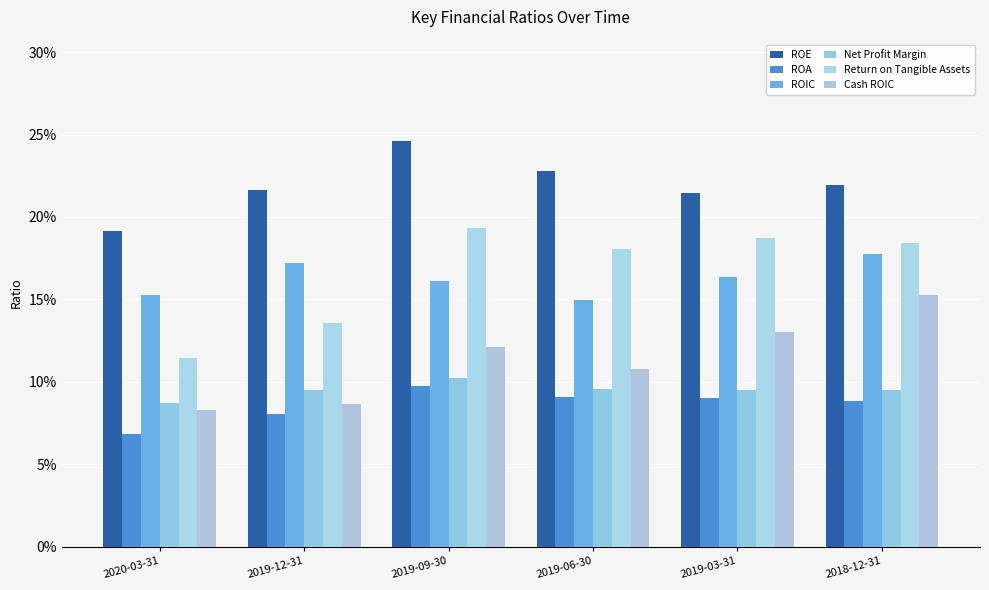

Does the chart contain any negative values?

No